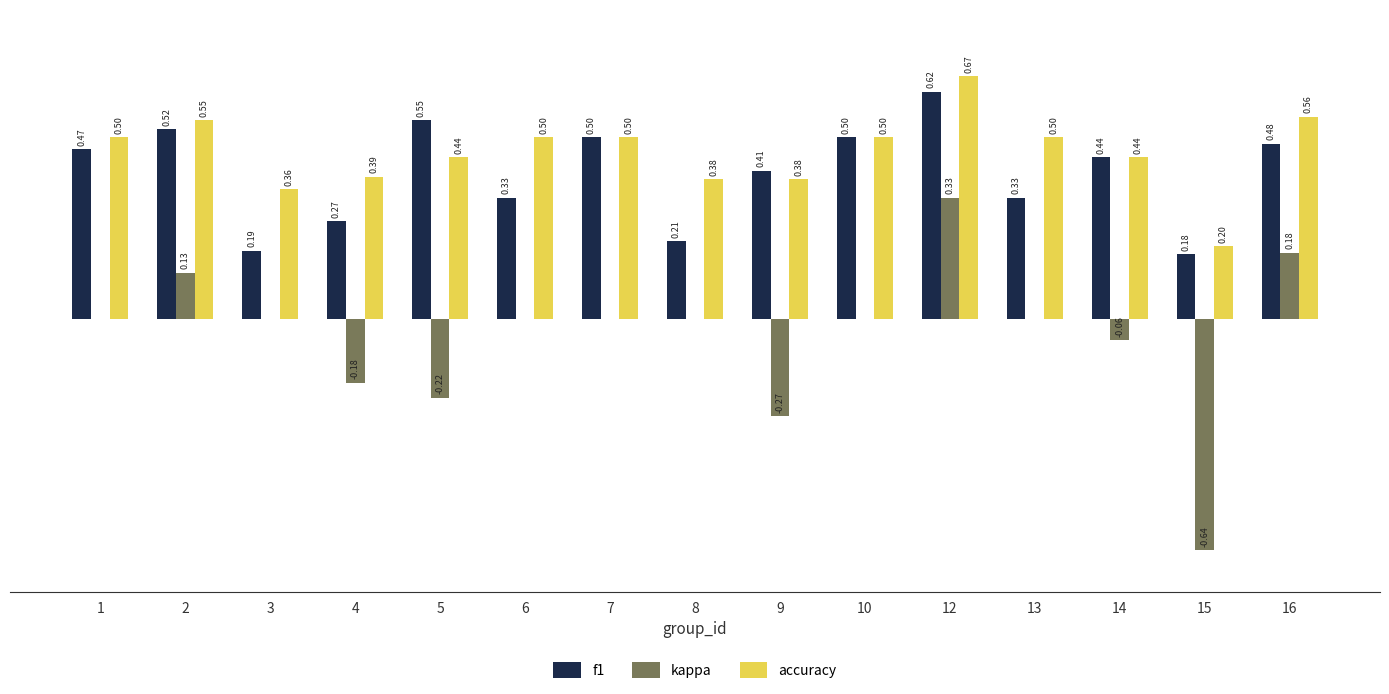

Is the value of f1 at 3 greater than the value of kappa at 3?

Yes